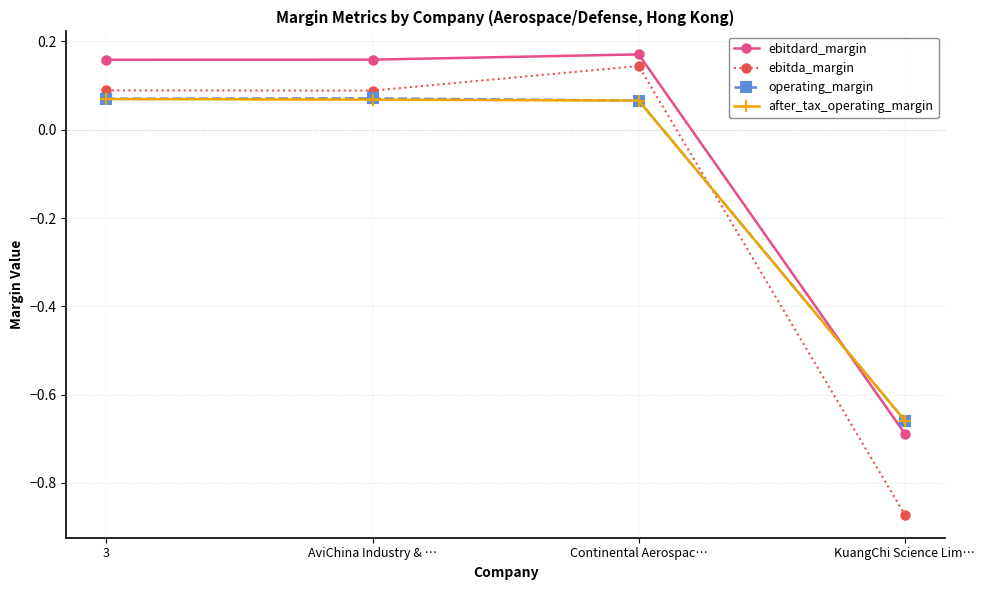

How many data points in ebitda_margin are less than 0?

1